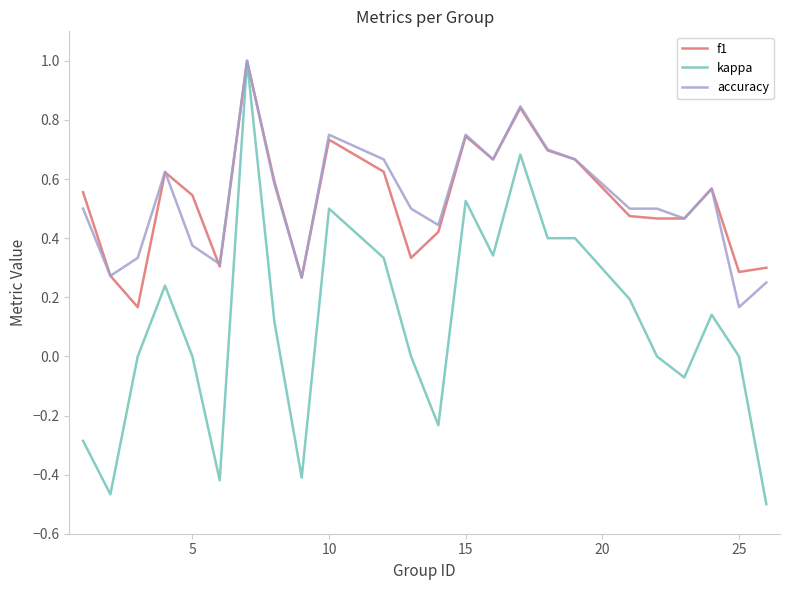

What is the maximum value for accuracy?

1.0